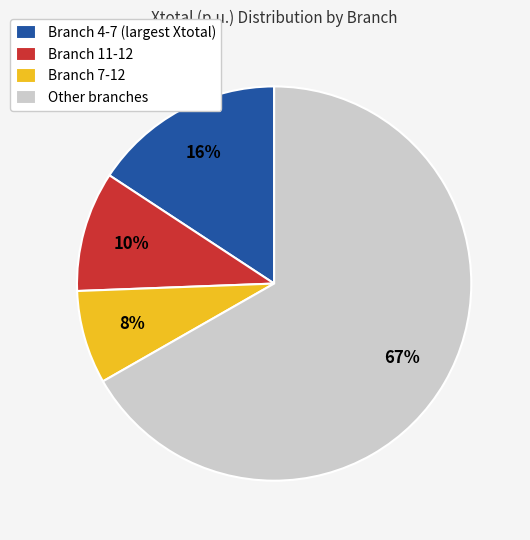

To the nearest percent, what portion does Branch 11-12 represent?

10%